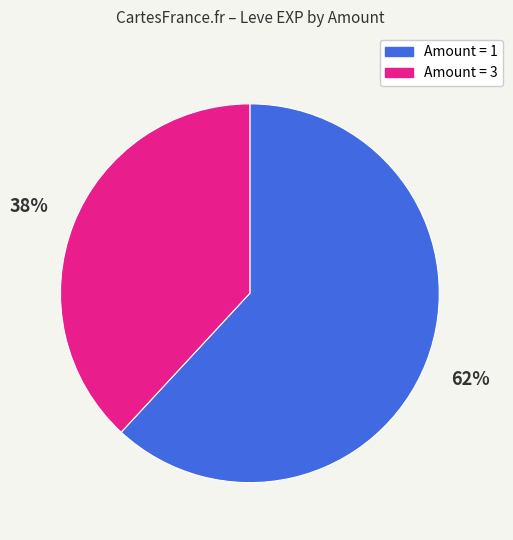

Combined, do Amount = 1 and Amount = 3 account for over 50%?

Yes